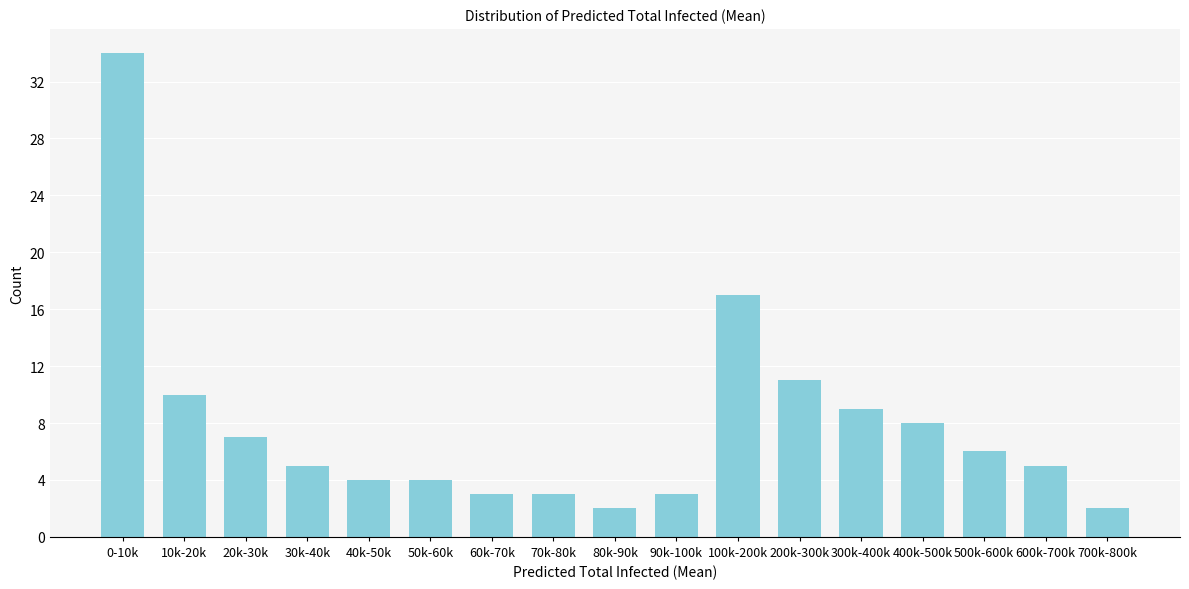

Reading right to left, transcribe all the data shown in this chart.

2	5	6	8	9	11	17	3	2	3	3	4	4	5	7	10	34